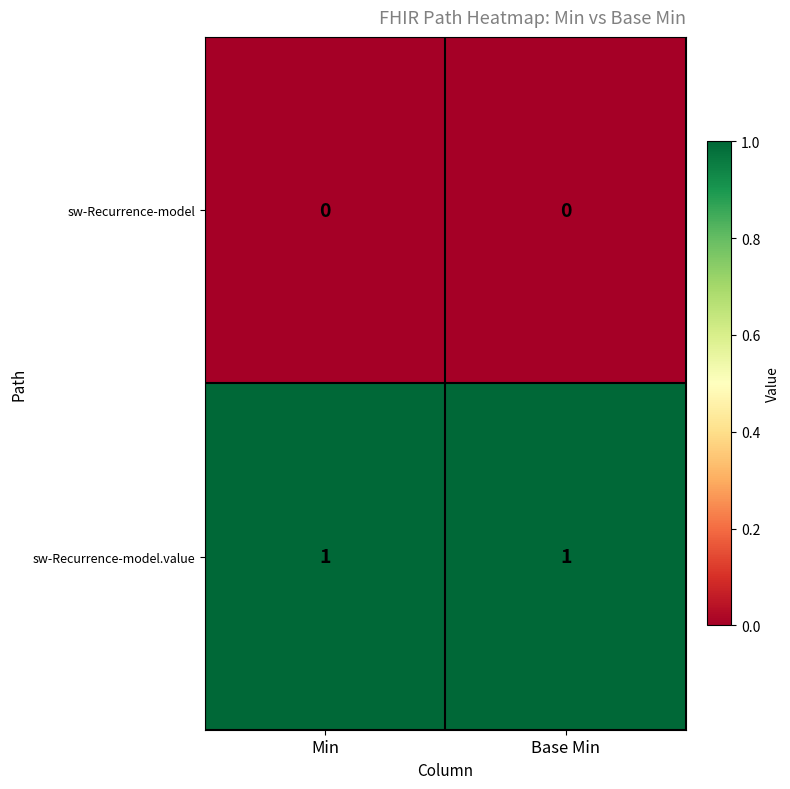

List the series in order of their peak value, highest first.

sw-Recurrence-model.value, sw-Recurrence-model